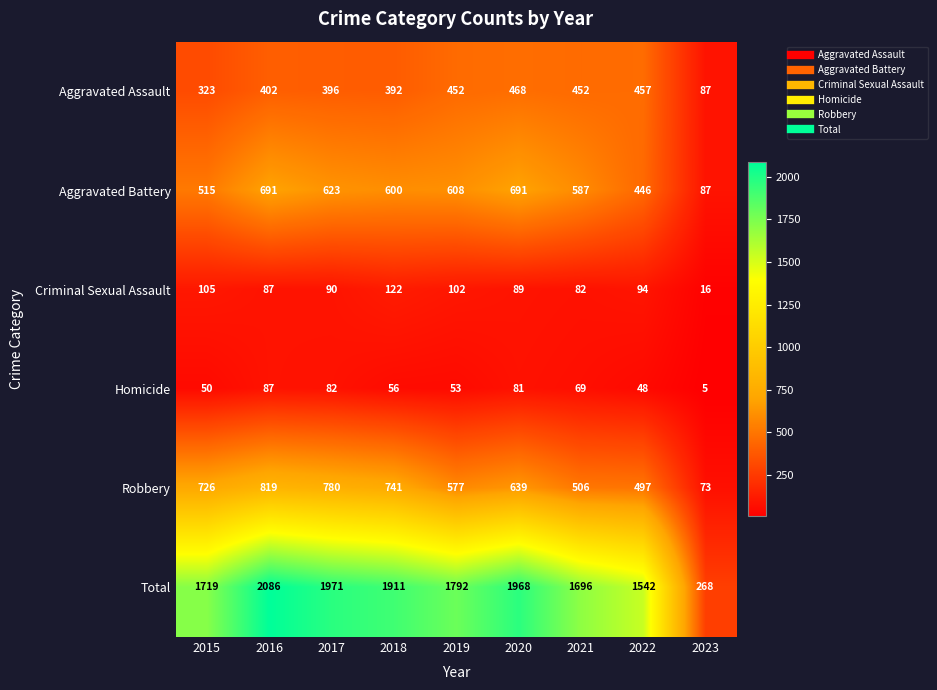

Is it true that Aggravated Assault equals 396 at 2017?

True